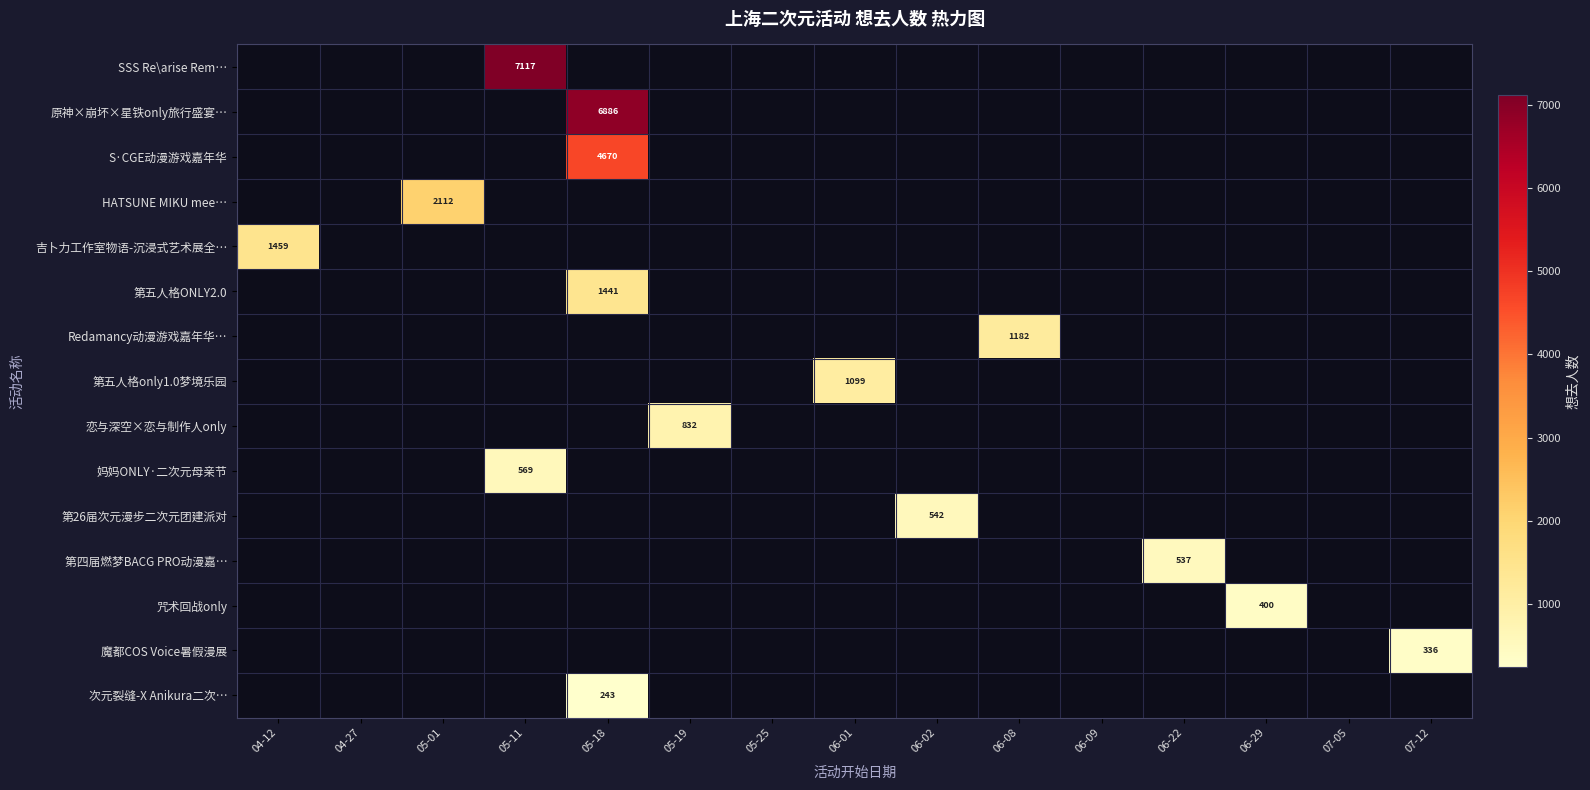

Which has a higher value, 06-02 or 05-18?

05-18